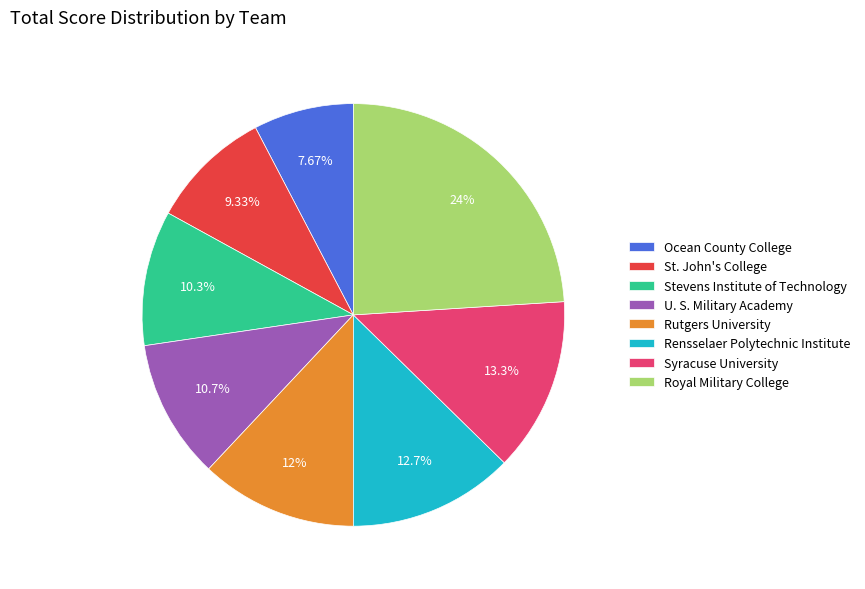

To the nearest percent, what portion does Syracuse University represent?

13%